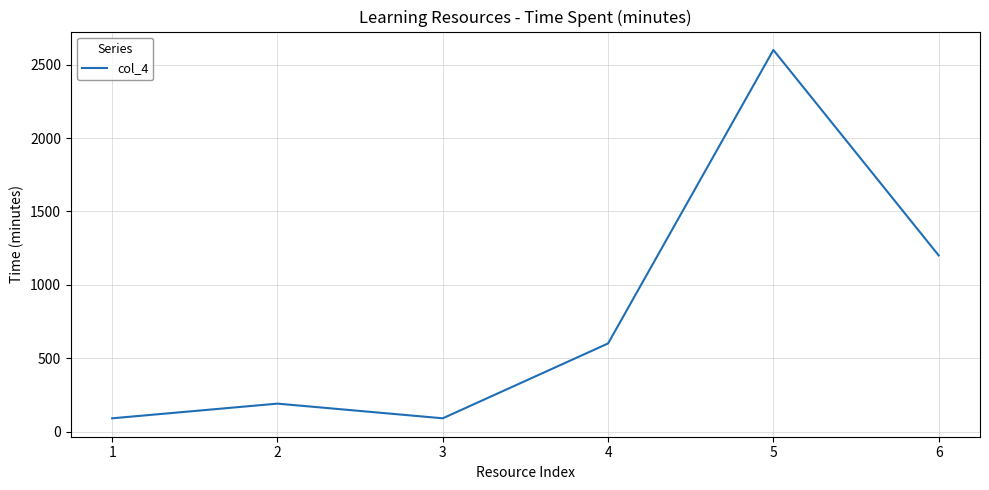

Reading left to right, what are all the values shown in this chart?

1=90	2=190	3=90	4=600	5=2600	6=1200